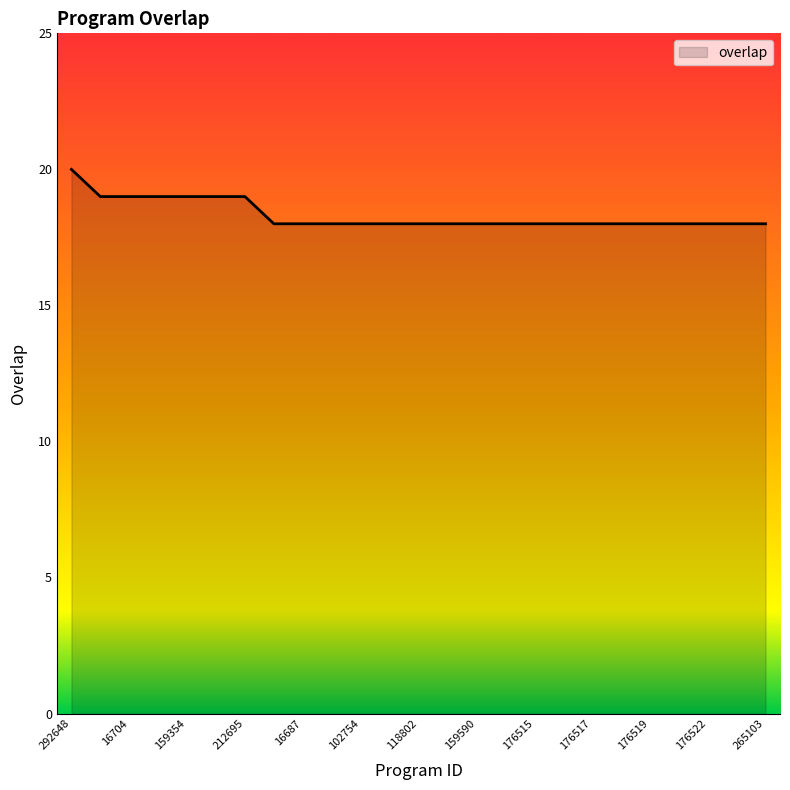

Reading left to right, what are all the values shown in this chart?

20	19	19	19	19	19	19	18	18	18	18	18	18	18	18	18	18	18	18	18	18	18	18	18	18